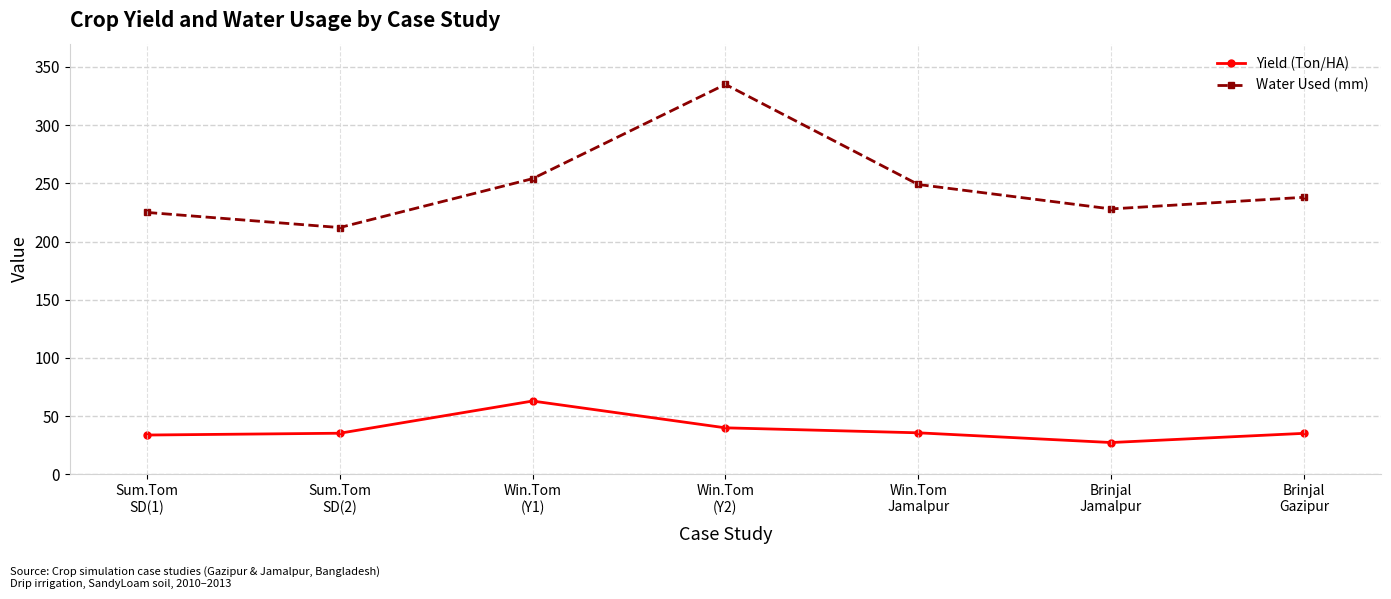

The Yield (Ton/HA) series shows 20.2 at Sum.Tom
SD(2). True or false?

False